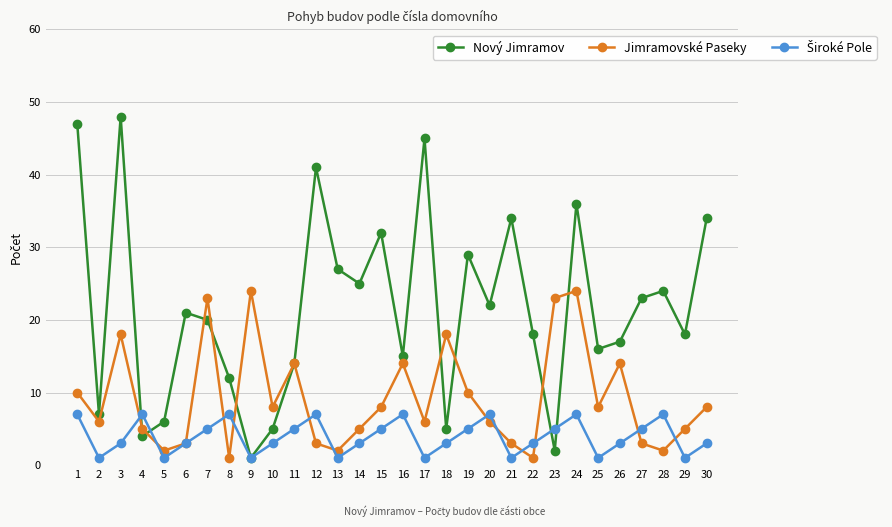

True or false: Jimramovské Paseky has a value of 6 at 2.

True